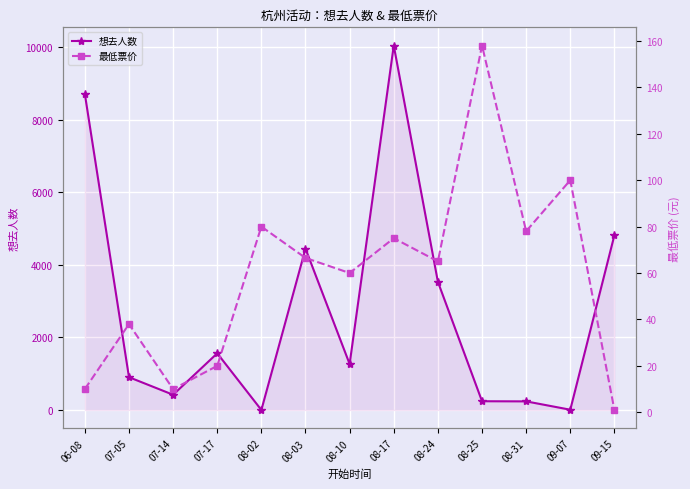

True or false: 最低票价 and 想去人数 cross at least once.

True